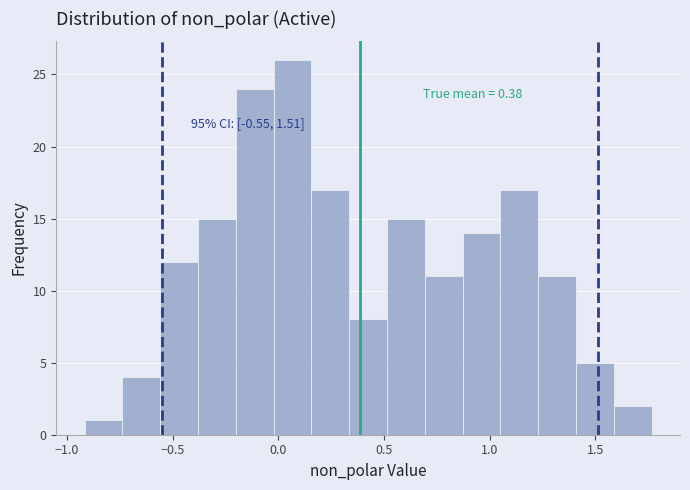

Read against the x-axis, roughly where is the centre of the tallest bar?

0.05